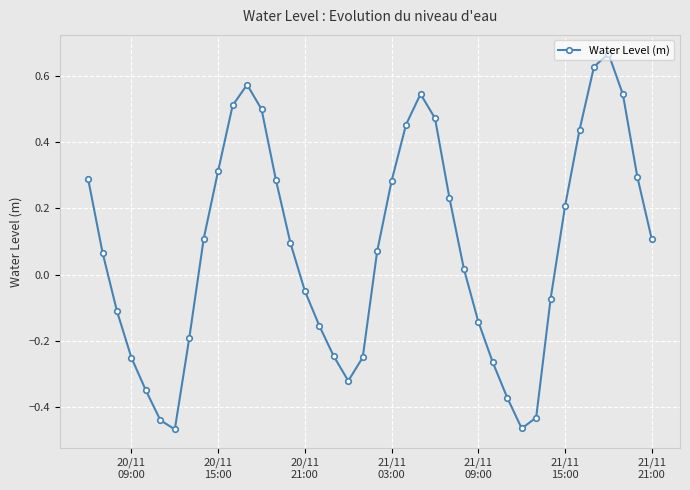

True or false: there are more than 0 points higher than both neighbors.

True